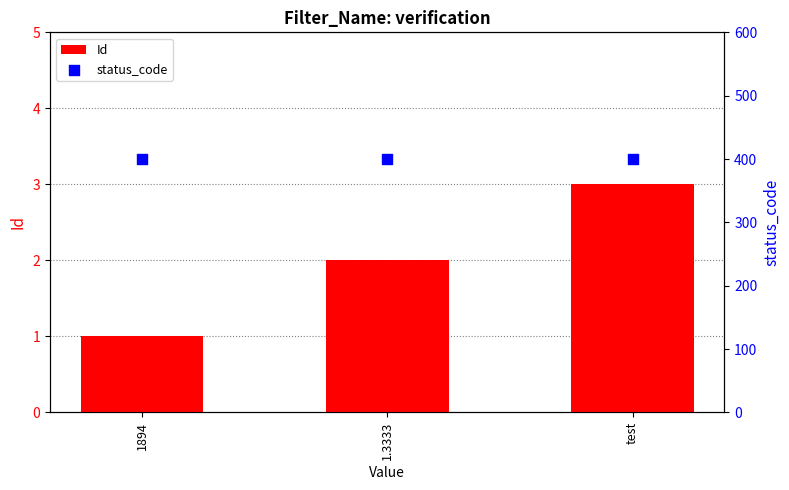

At how many categories does at least one series exceed 319?

3